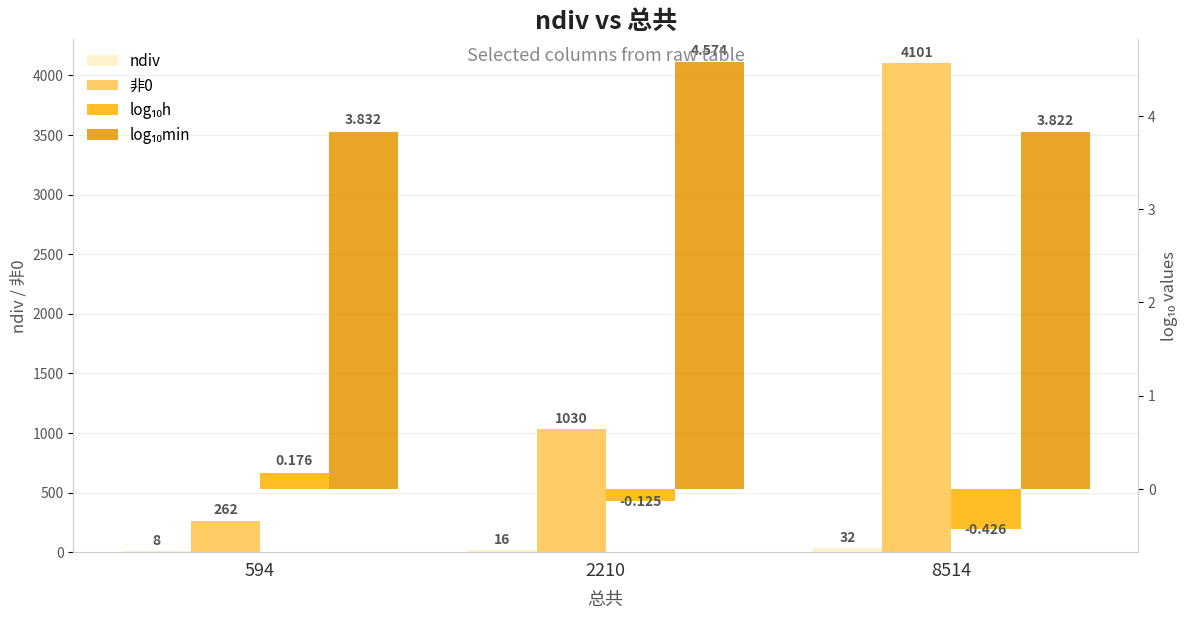

What is the average value of the log₁₀min series?

4.1